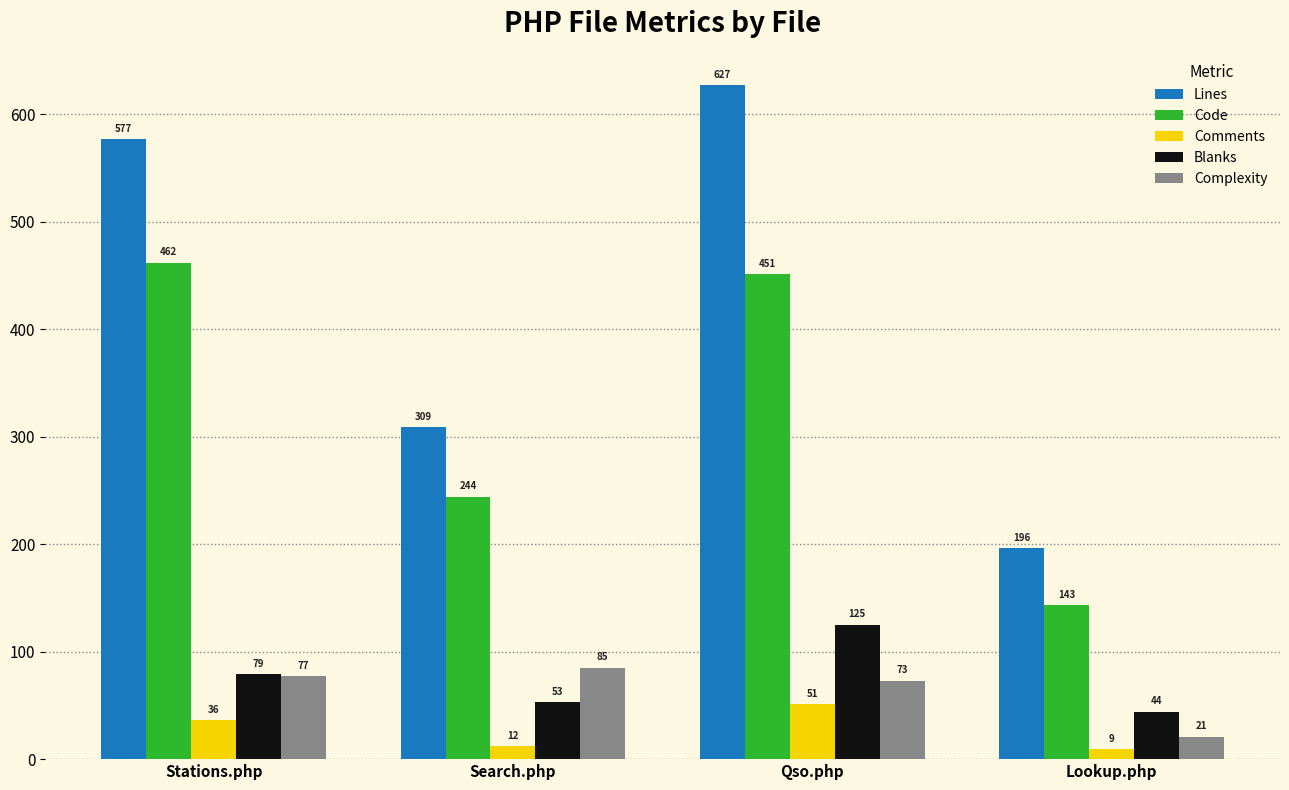

Which series has the largest range (max minus min)?

Lines